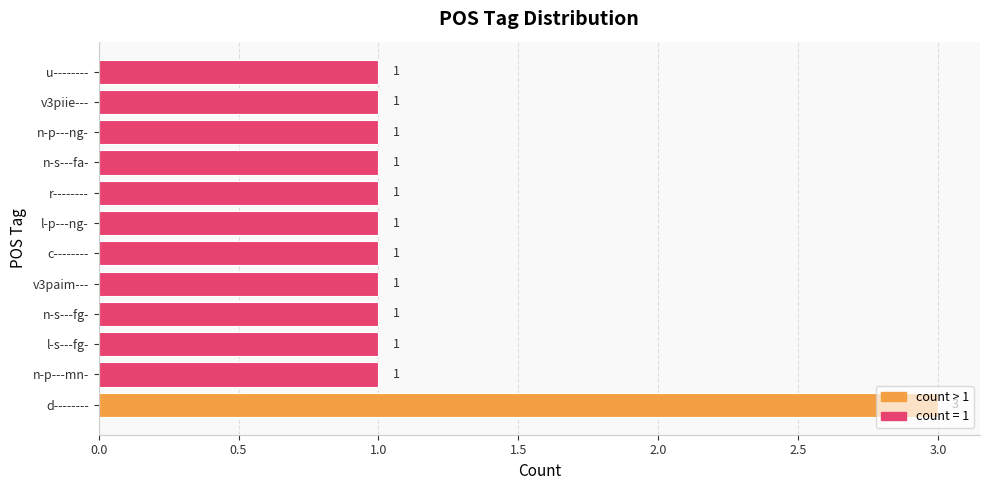

Approximately how many times larger is the value at l-p---ng- compared to n-s---fa-?

1.0